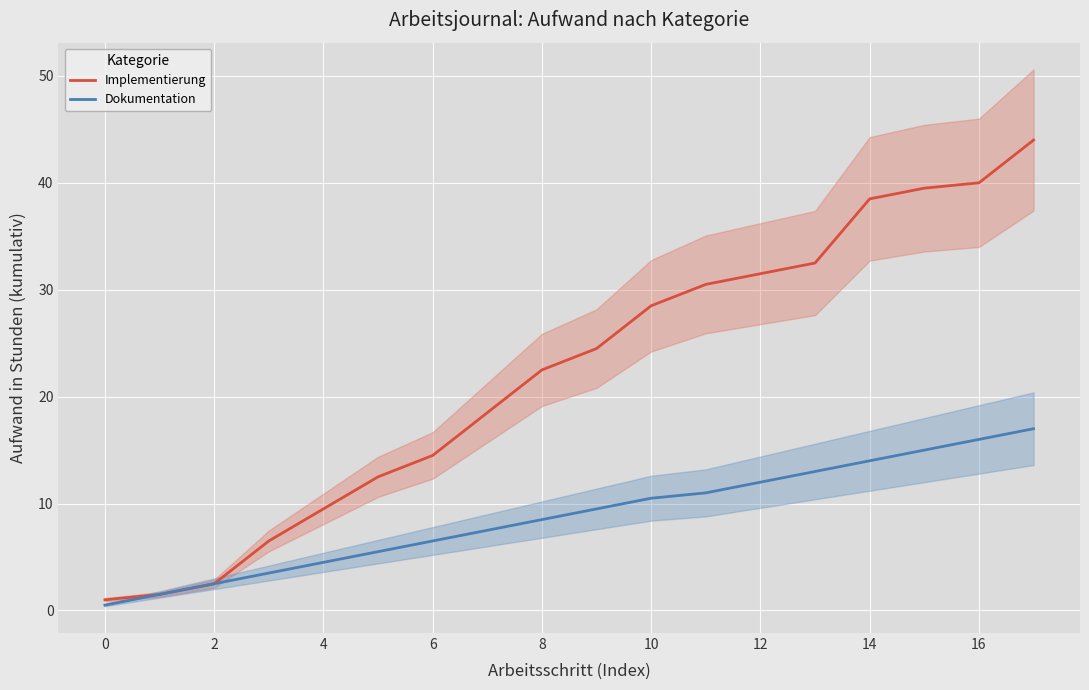

What are all the series names shown in the legend?

Implementierung, Dokumentation